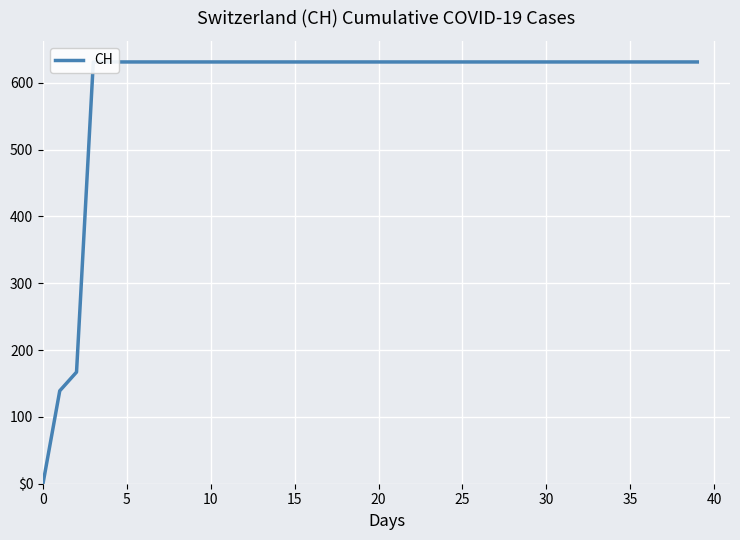

Reading right to left, extract all data points from this chart.

631	631	631	631	631	631	631	631	631	631	631	631	631	631	631	631	631	631	631	631	631	631	631	631	631	631	631	631	631	631	631	631	631	631	631	631	631	167	139	0